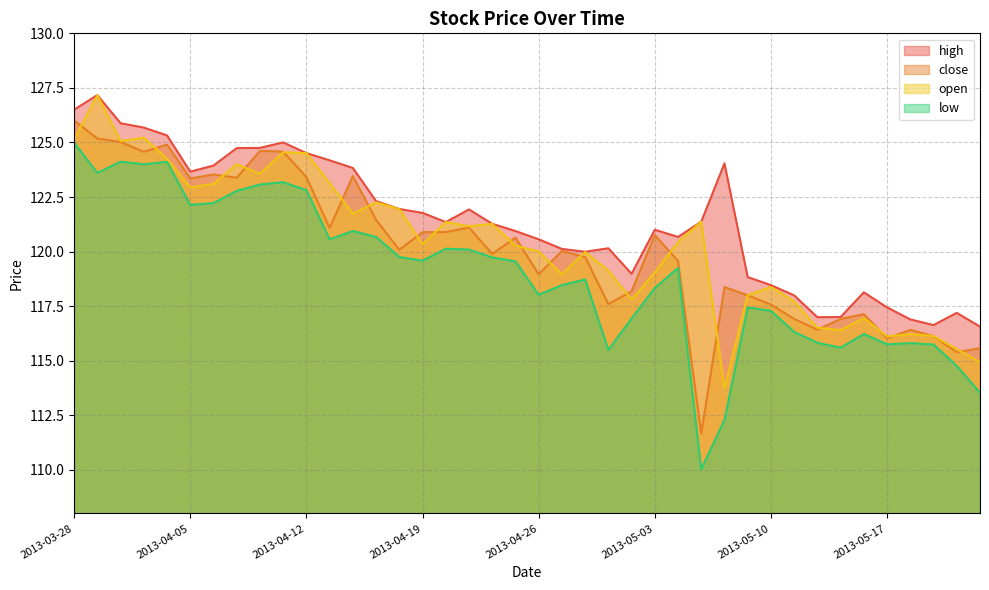

How many data points does each series have?

40